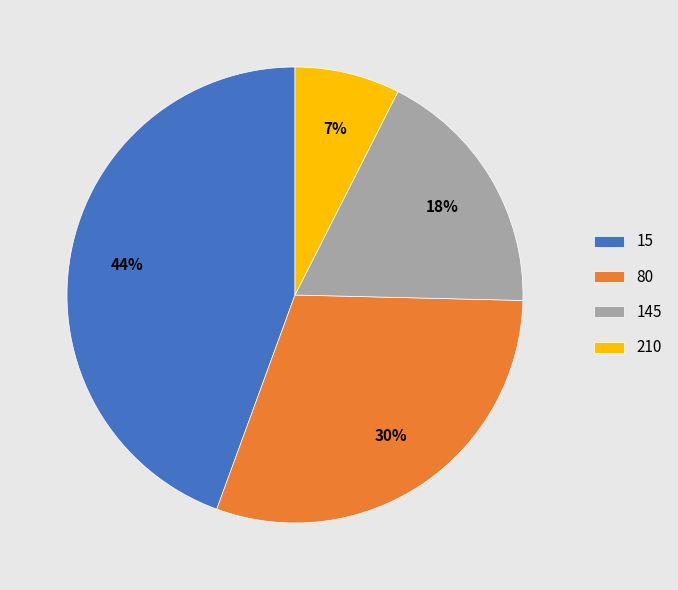

To the nearest percent, what portion does 145 represent?

18%